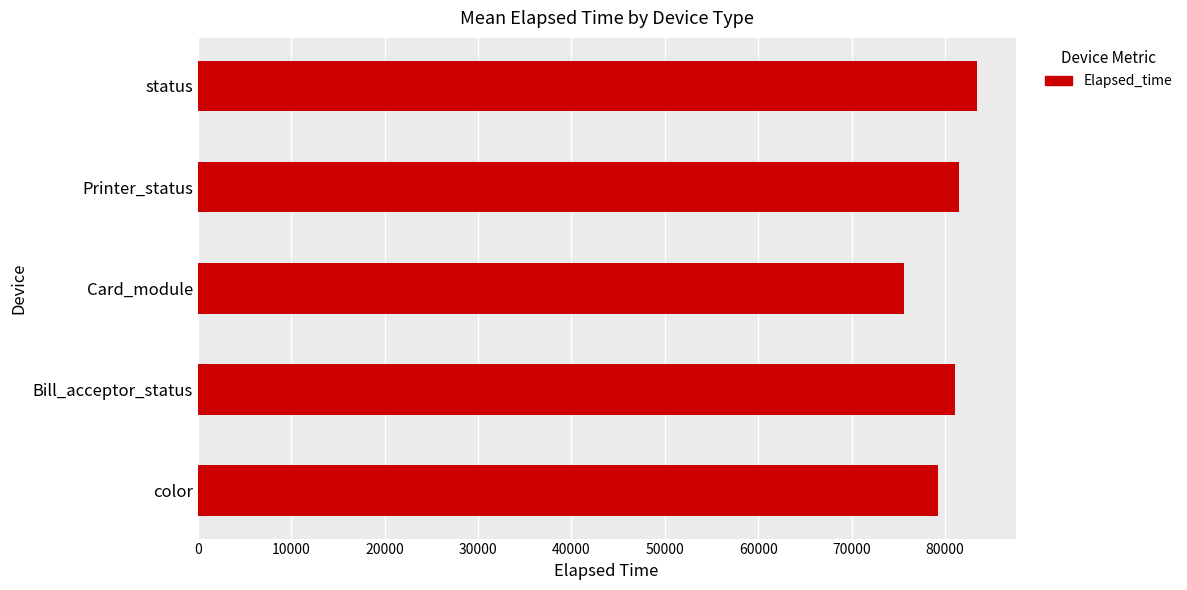

How many bars are there in total?

5